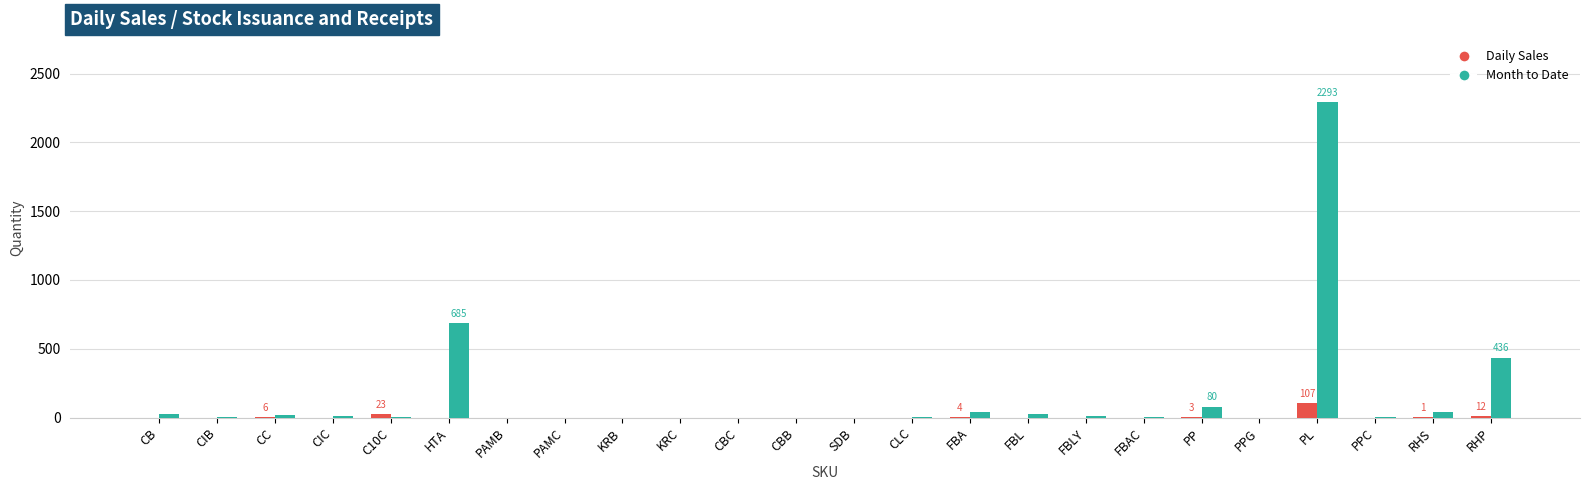

What is the sum of all Month to Date values?

3666